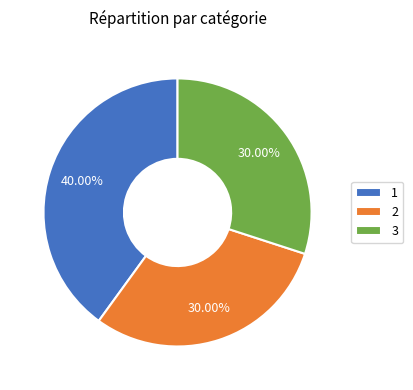

To the nearest percent, what is the difference between the largest and smallest slice percentages?

10%